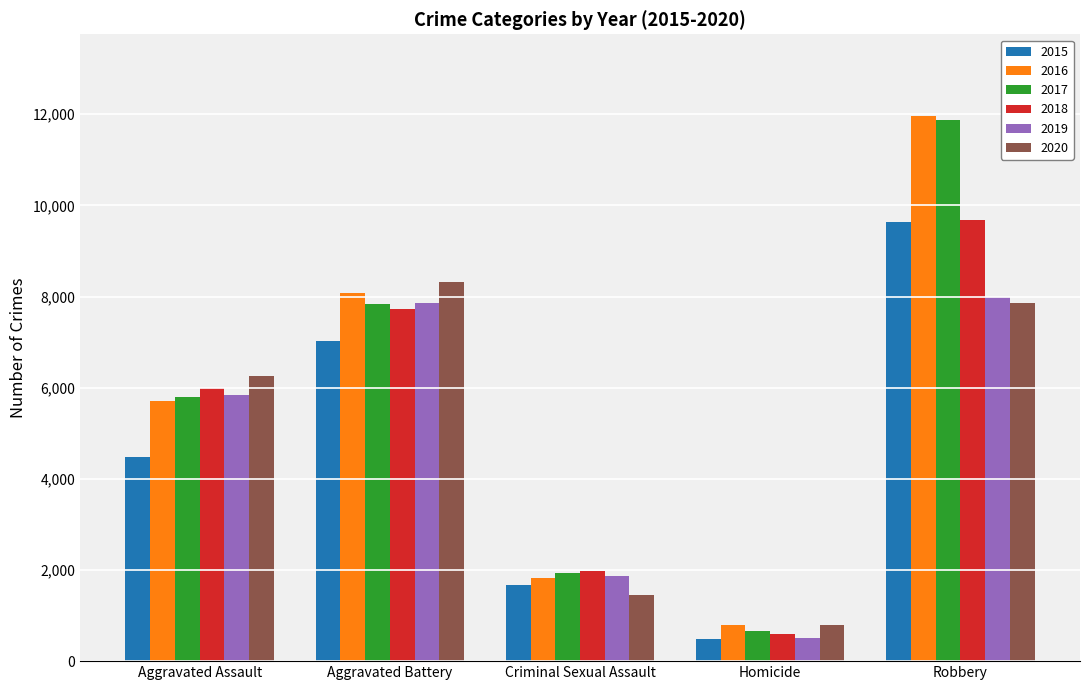

How many groups of bars are there?

5